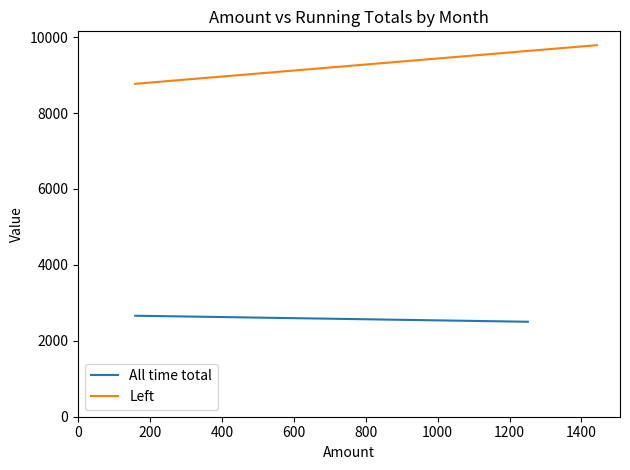

Rank the series by their average value, from highest to lowest.

Left, All time total